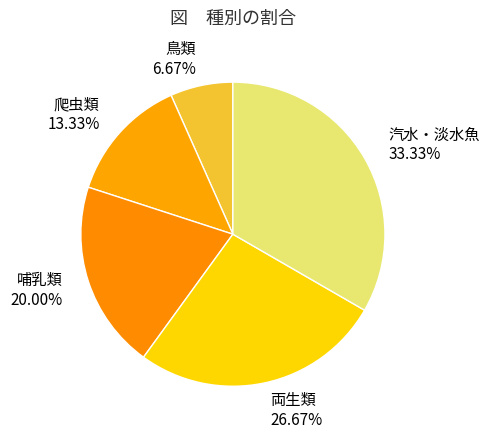

How many slices are in this pie chart?

5